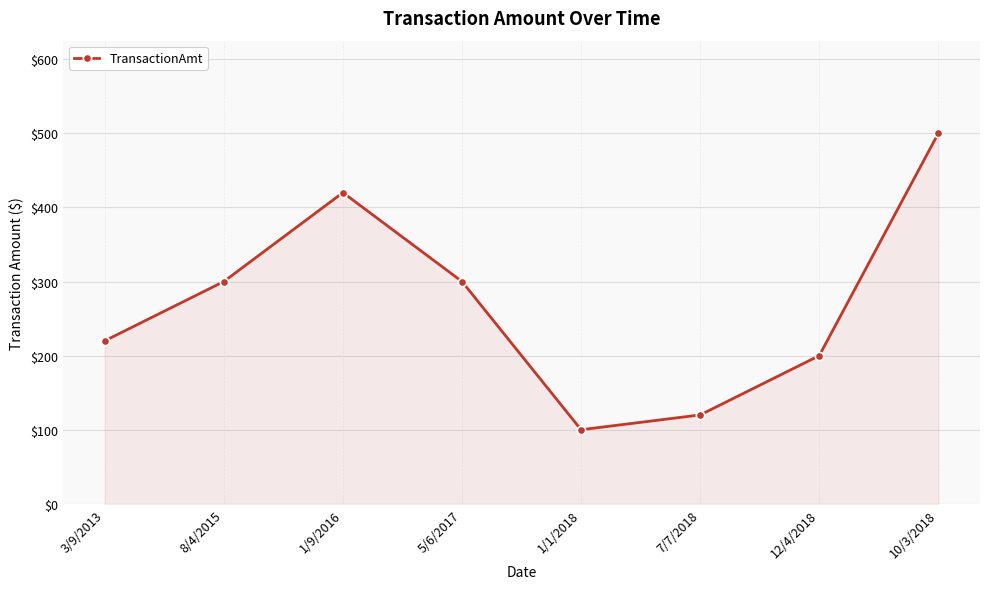

Reading left to right, what are all the values shown in this chart?

3/9/2013=220	8/4/2015=300	1/9/2016=420	5/6/2017=300	1/1/2018=100	7/7/2018=120	12/4/2018=200	10/3/2018=500